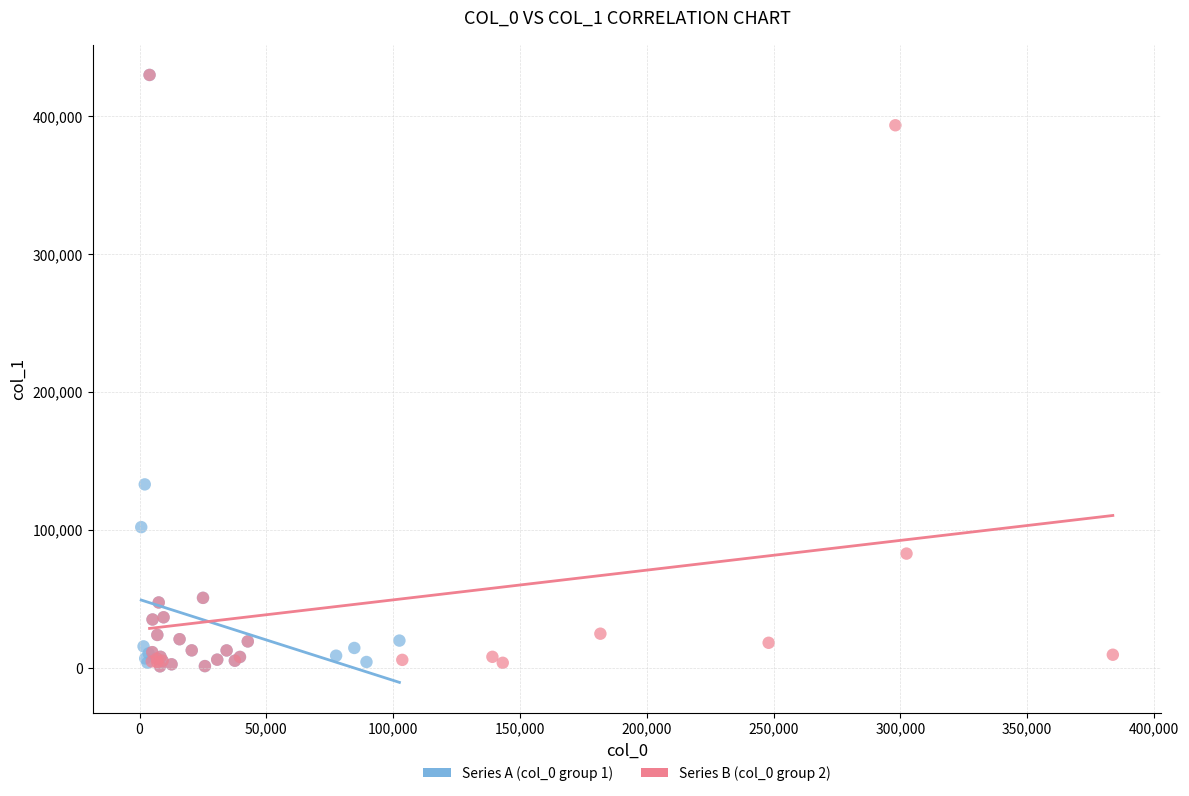

What are all the series names shown in the legend?

Series A (col_0 group 1), Series B (col_0 group 2)